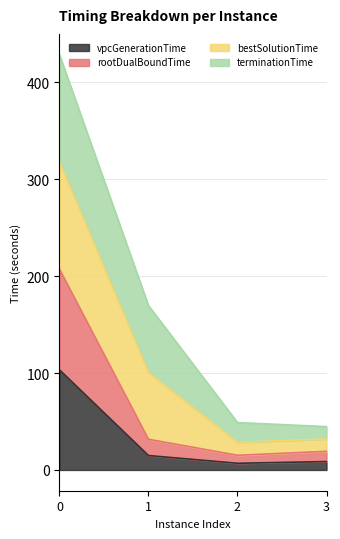

What is the total value across all series at 1?

169.6